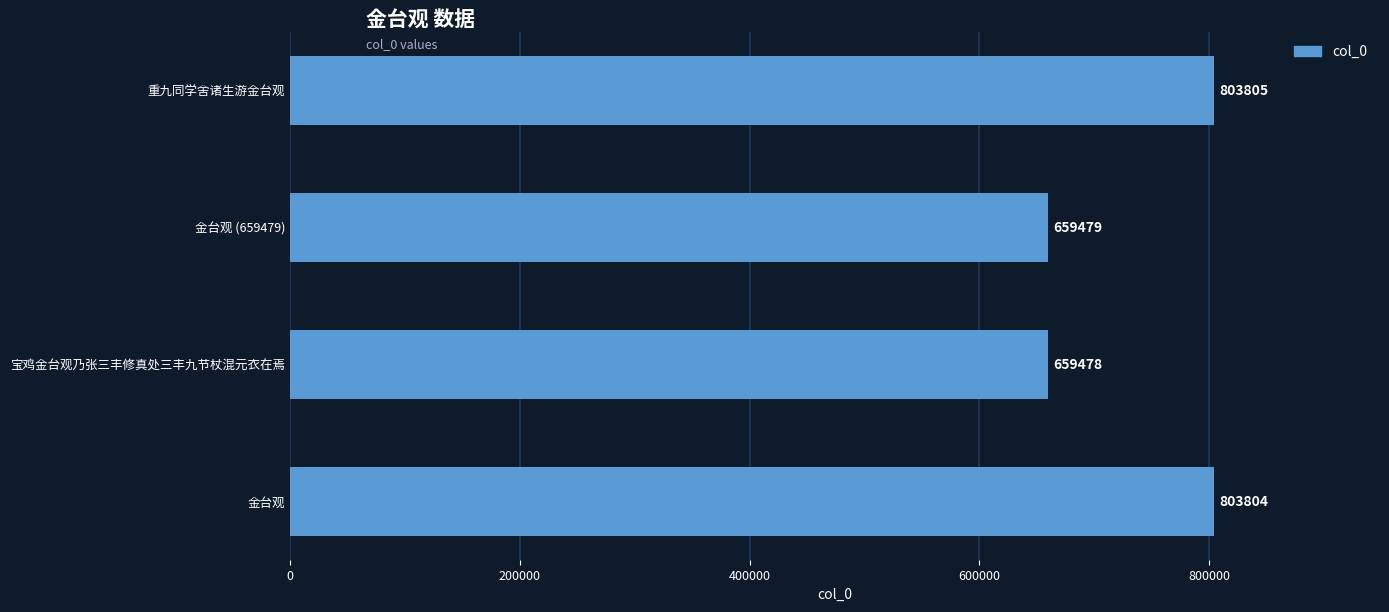

Reading top to bottom, transcribe all the data shown in this chart.

803805	659479	659478	803804